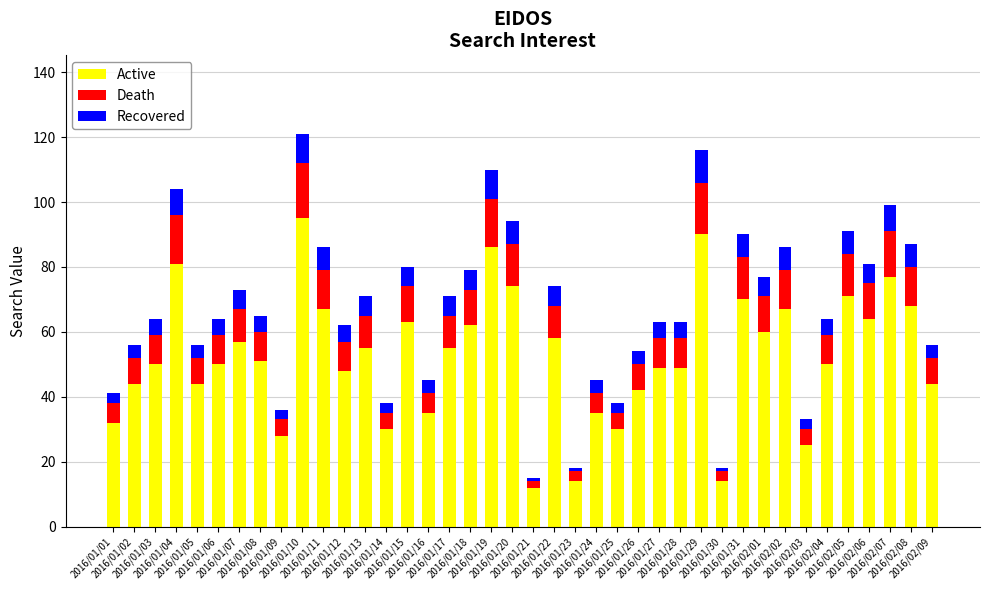

Are the bars grouped side by side (vs. stacked)?

No